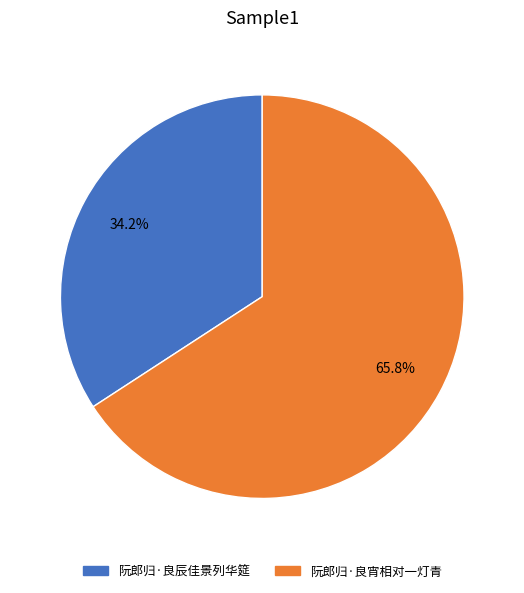

Rank the categories by value from highest to lowest.

阮郎归·良宵相对一灯青, 阮郎归·良辰佳景列华筵